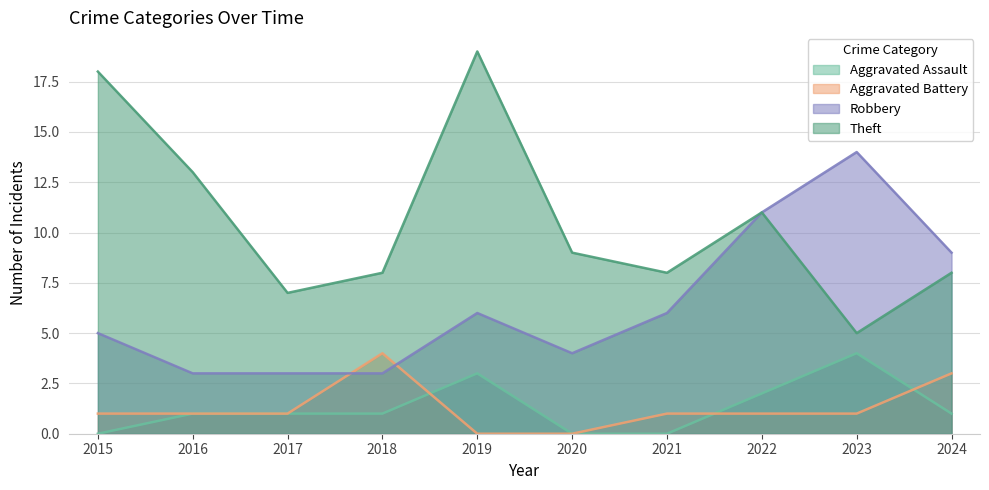

What is the total value across all series at 2017?

12